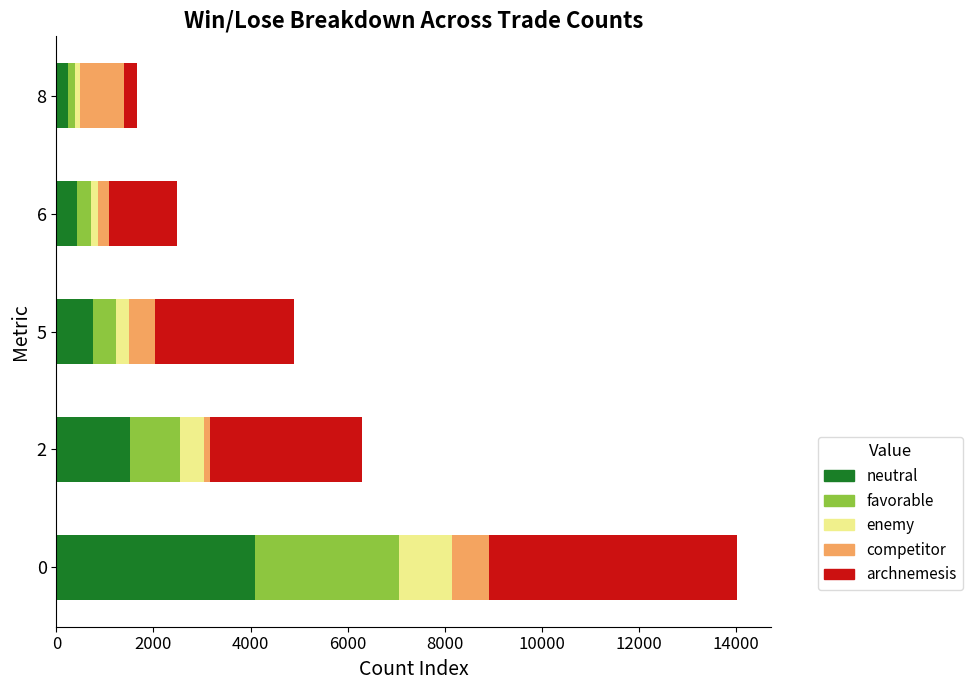

What is the highest value of the neutral series?

4092